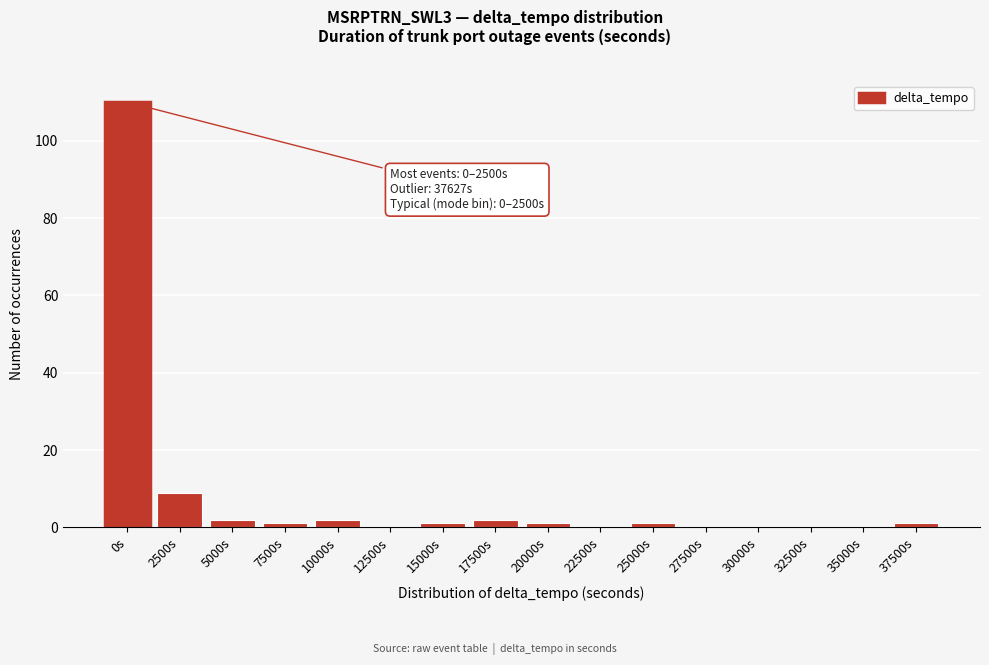

Reading left to right, extract all data points from this chart.

0s=110	2500s=9	5000s=2	7500s=1	10000s=2	12500s=0	15000s=1	17500s=2	20000s=1	22500s=0	25000s=1	27500s=0	30000s=0	32500s=0	35000s=0	37500s=1